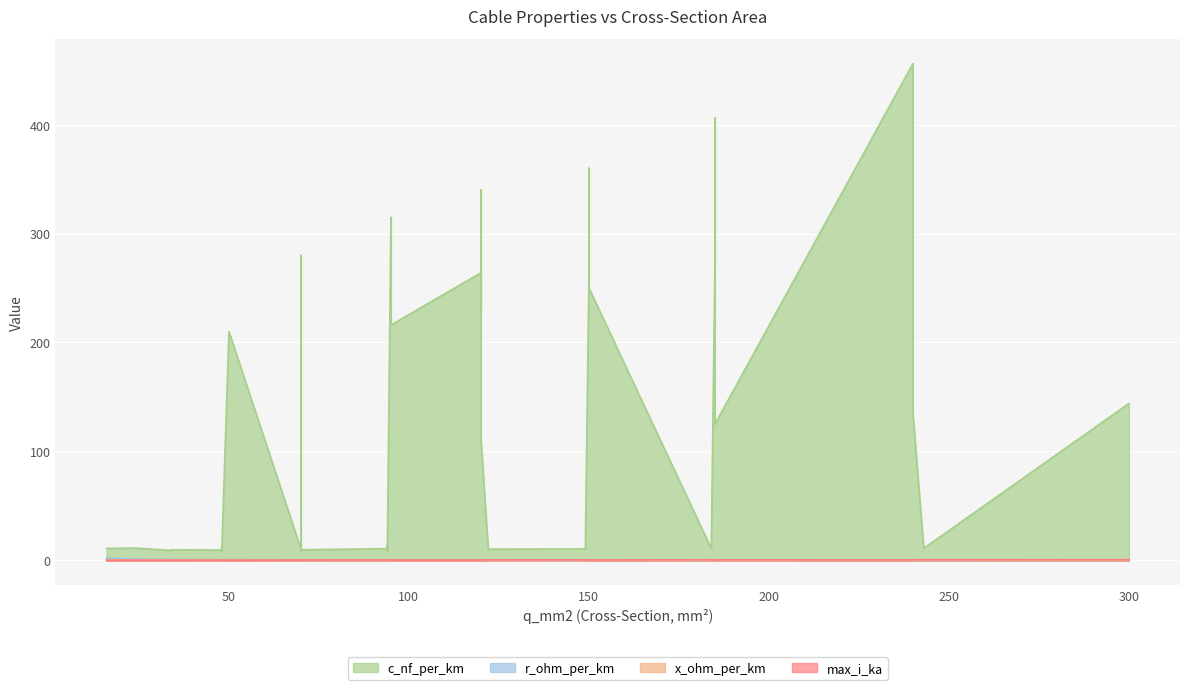

How many interior local peaks does the x_ohm_per_km series have?

8